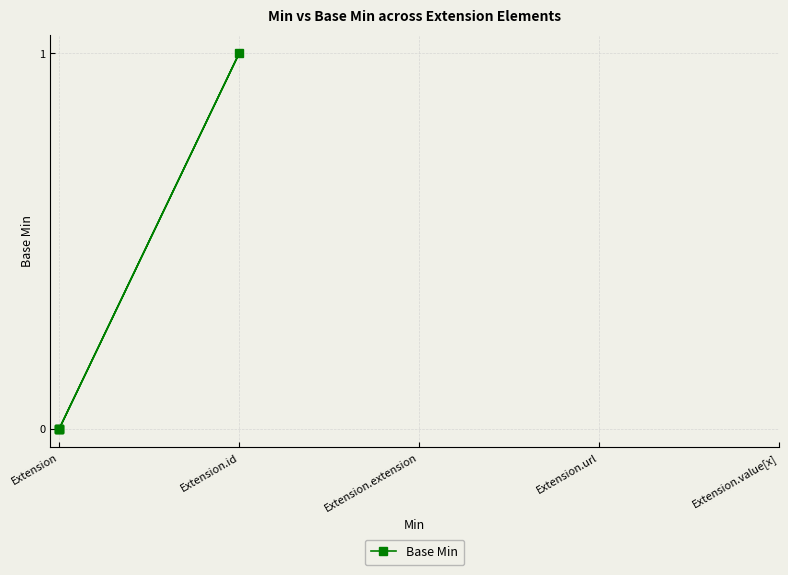

How many values are above zero?

1